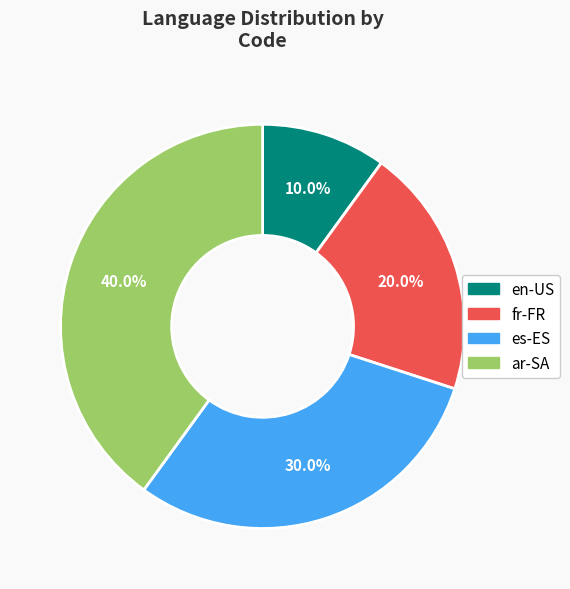

What is the ratio of the value at ar-SA to the value at fr-FR?

2.0